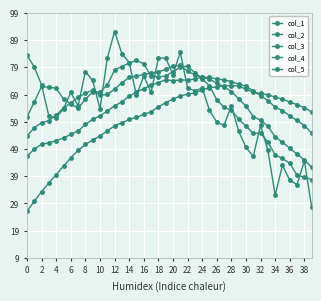

Is this an area chart (filled region under the line)?

No